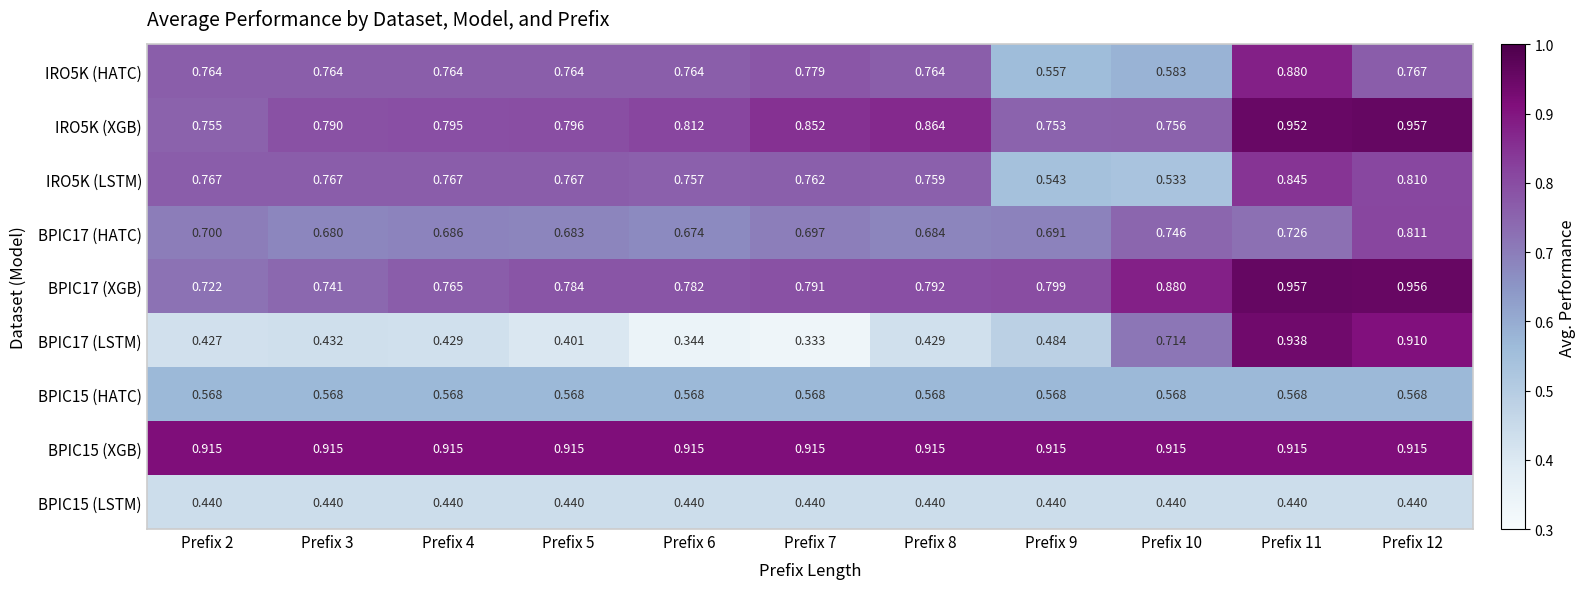

Is the value of BPIC15 (LSTM) at Prefix 2 greater than the value of IRO5K (XGB) at Prefix 7?

No